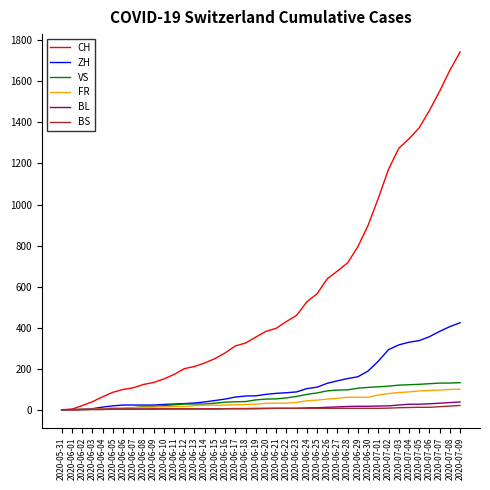

What is the highest value of the CH series?

1743